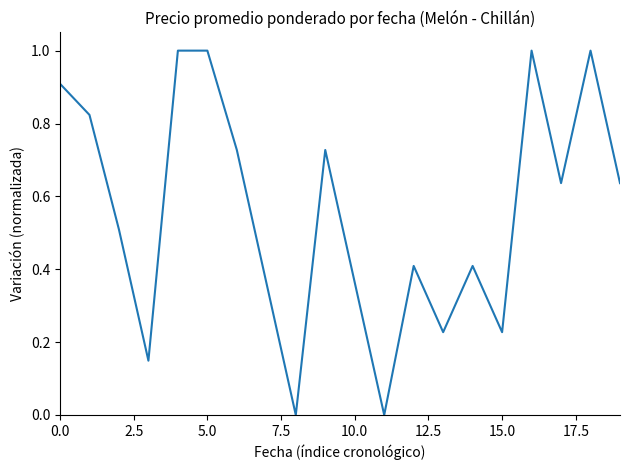

What is the greatest value displayed?

1.0